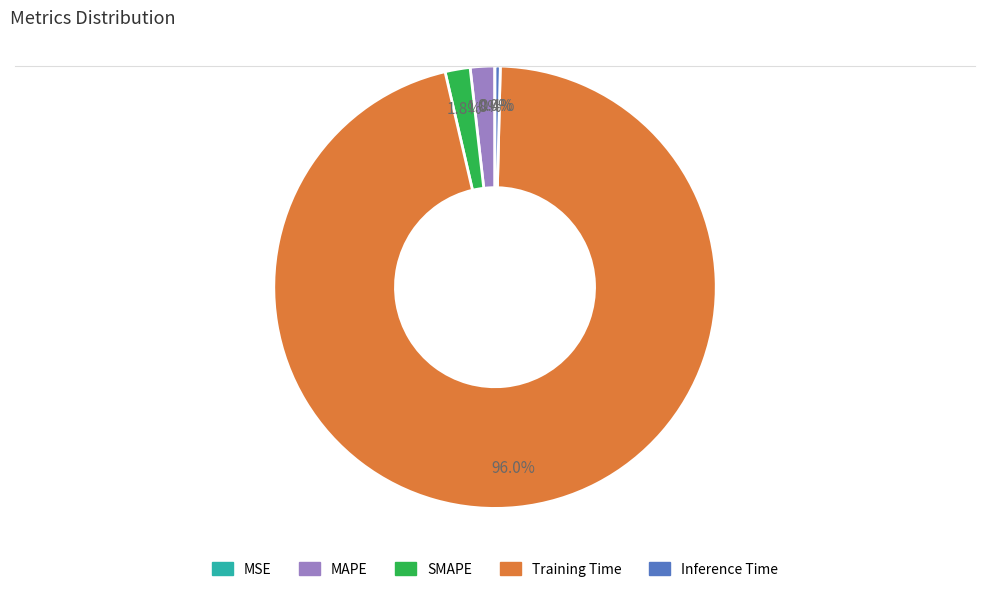

Combined, do MAPE and Training Time account for over 50%?

Yes